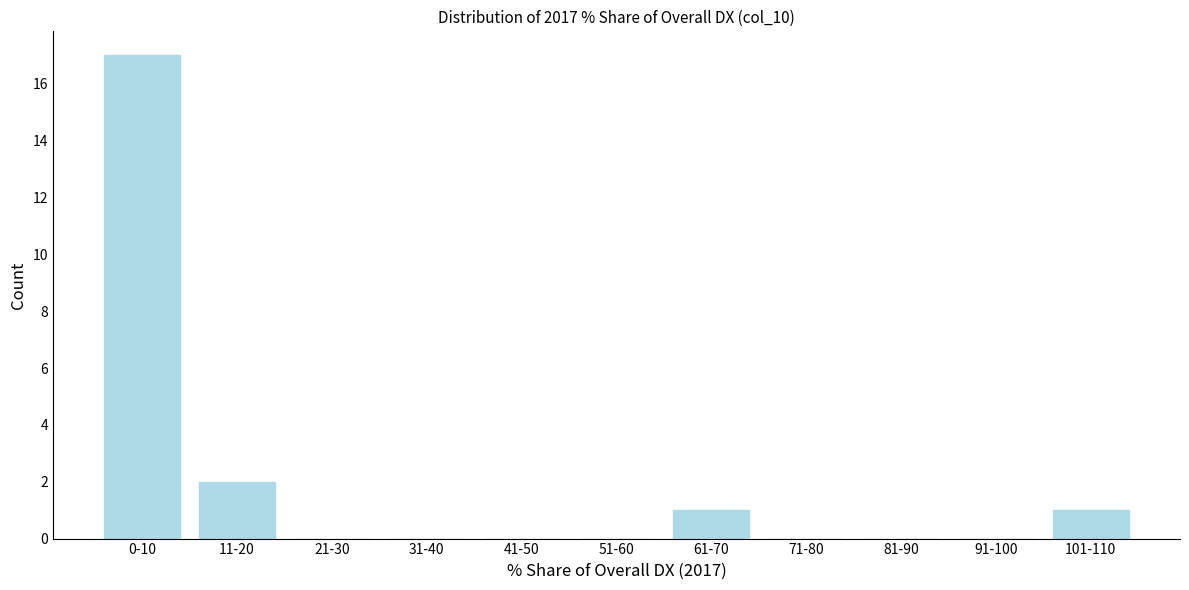

Reading left to right, list all the values displayed in this chart.

0-10=17	11-20=2	21-30=0	31-40=0	41-50=0	51-60=0	61-70=1	71-80=0	81-90=0	91-100=0	101-110=1